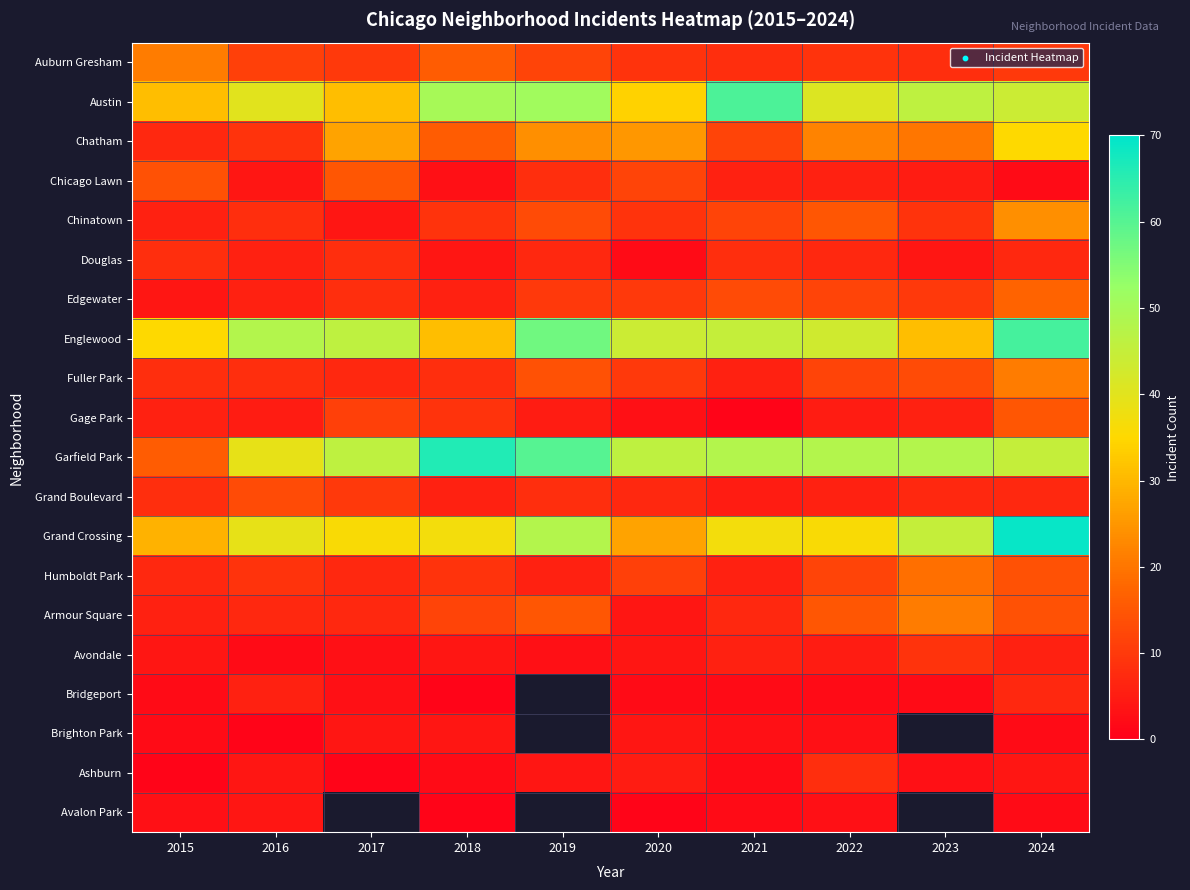

At how many categories does at least one series exceed 66?

1